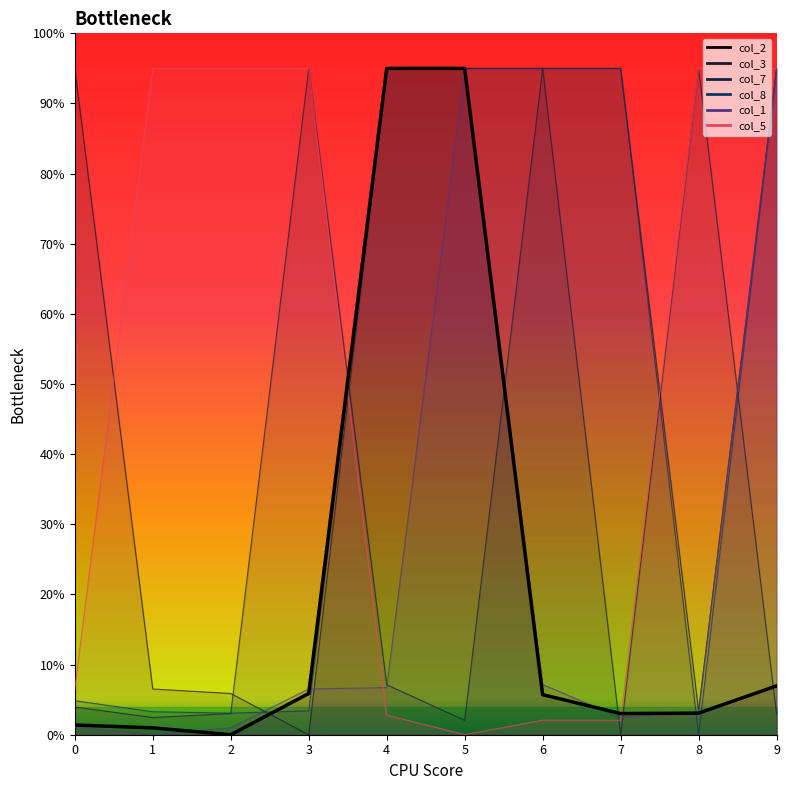

What is the sum of the col_7 values at 2 and 3?

98.0